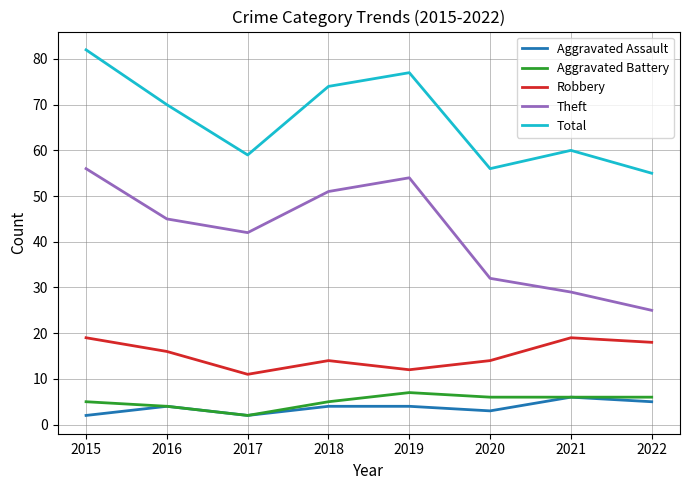

The value of Robbery at 2017 is 3. True or false?

False